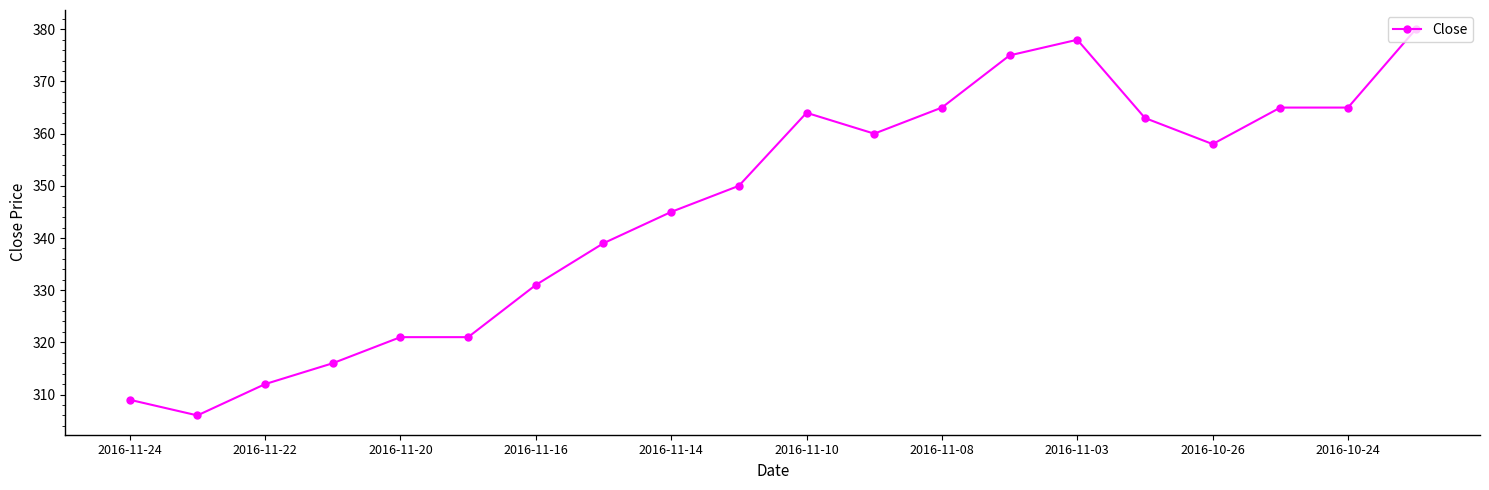

What is the difference between the maximum and minimum values?

74